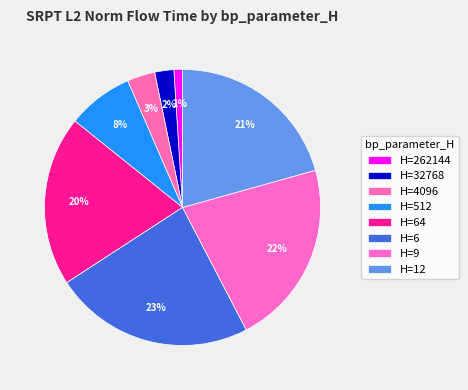

How many segments does this pie chart have?

8